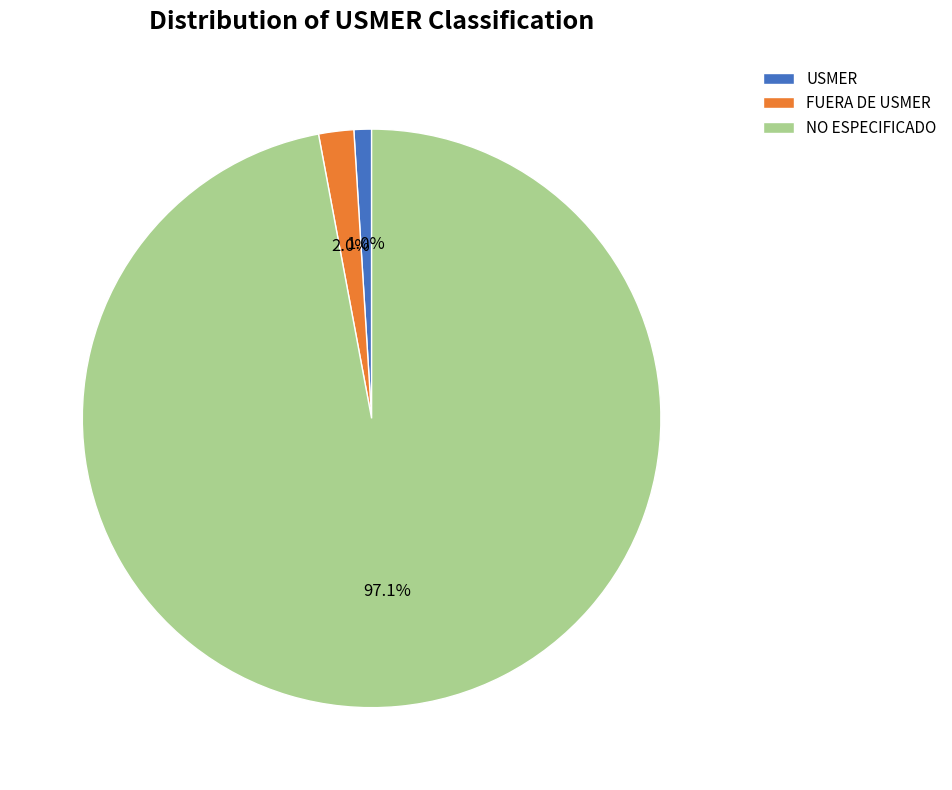

To the nearest percent, what is the average slice percentage?

33%